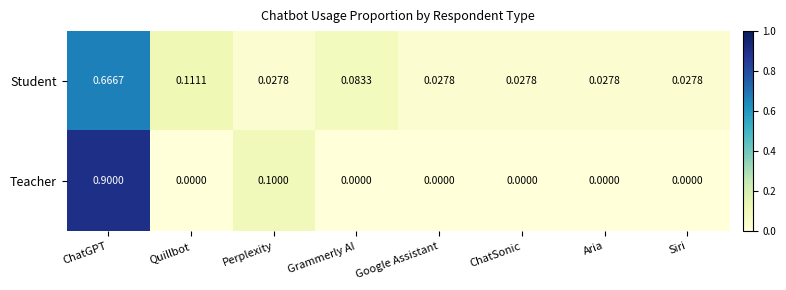

At Siri, list the series in order from smallest to largest.

Teacher, Student